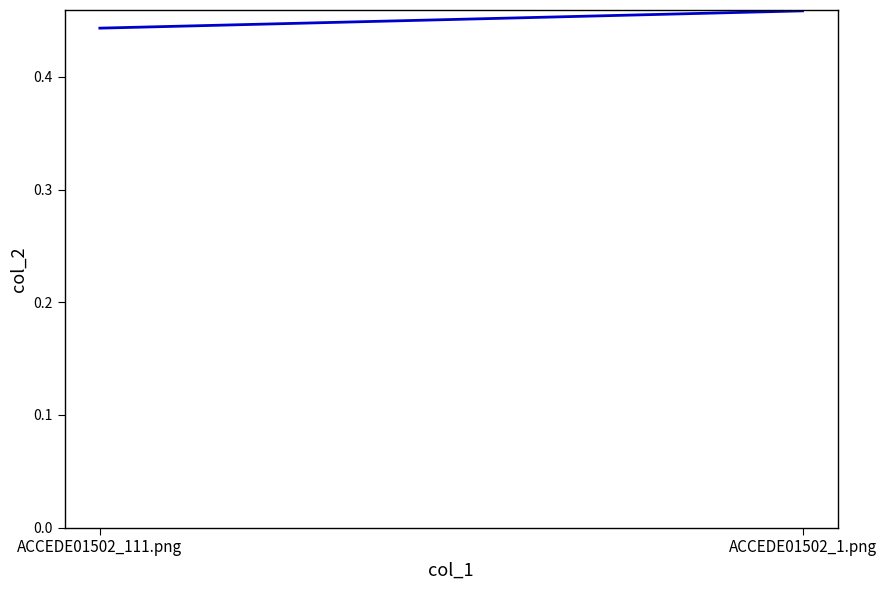

Between ACCEDE01502_111.png and ACCEDE01502_1.png, which is larger?

ACCEDE01502_1.png